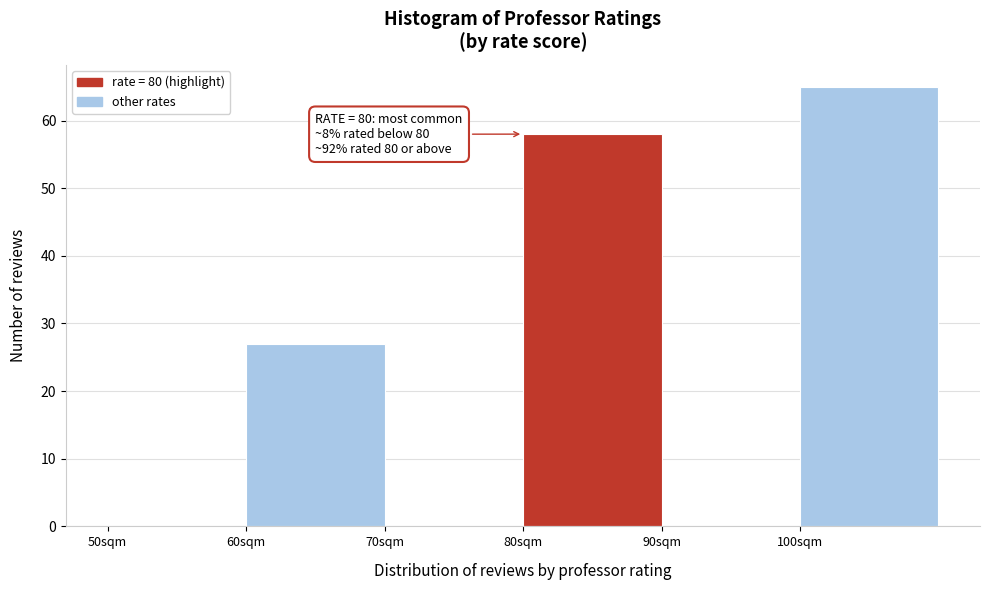

Over which range of the x-axis is the bar tallest?

100 to 110